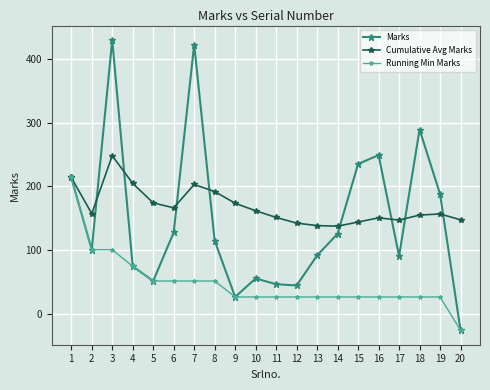

What is the difference between the maximum and minimum values in the Marks series?

454.0